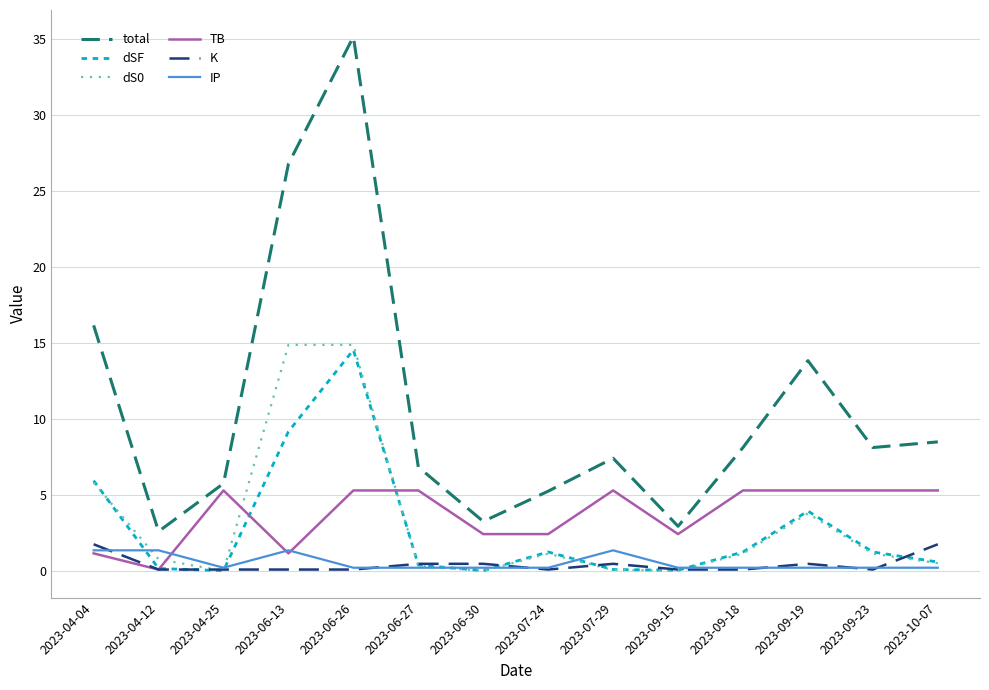

What is the sum of all dS0 values?

44.9